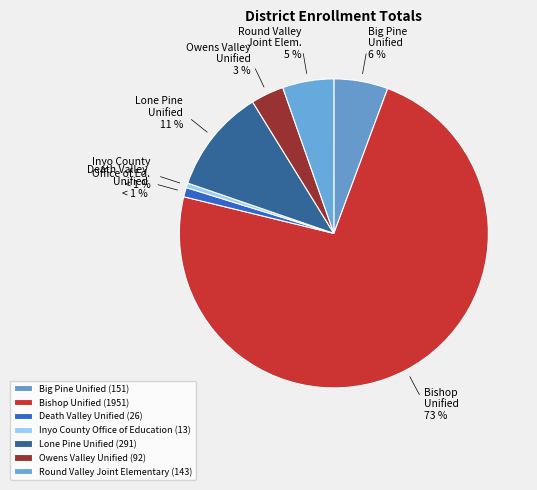

What is the change in value from Big Pine Unified to Inyo County Office of Education?

-138